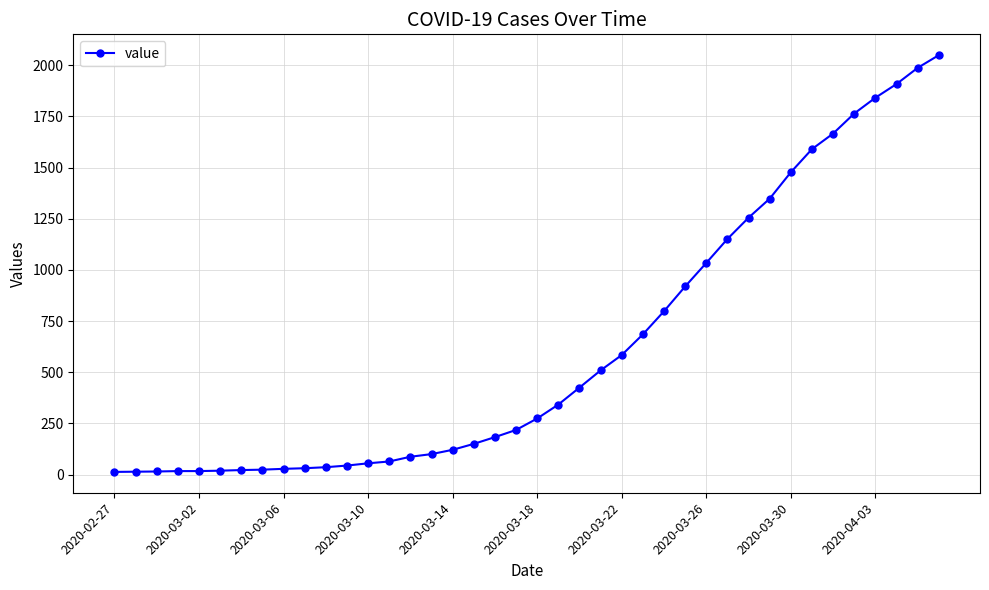

What is the sum of all values?

24864